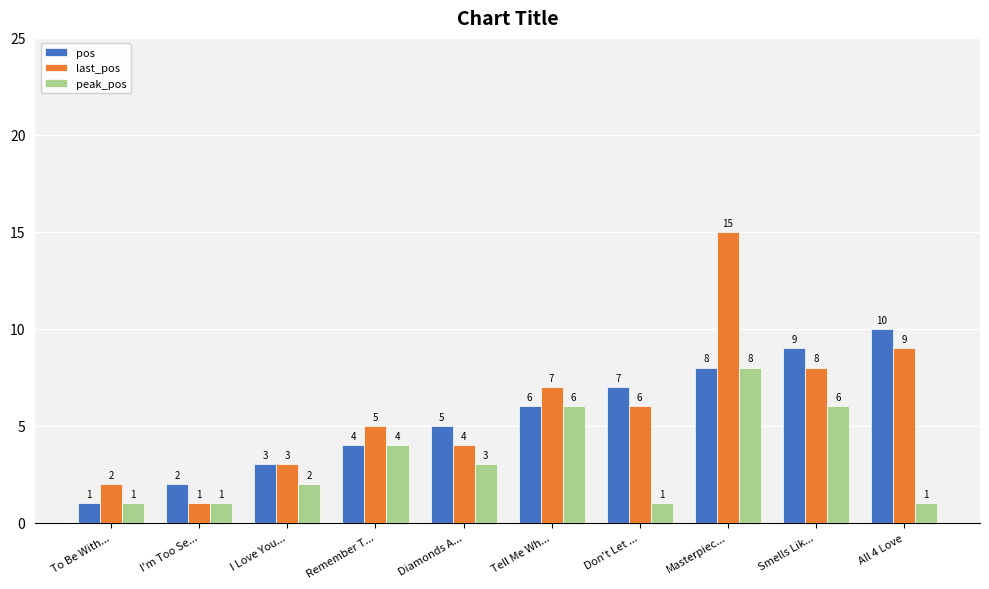

Is it true that last_pos equals 6 at Don't Let ...?

True